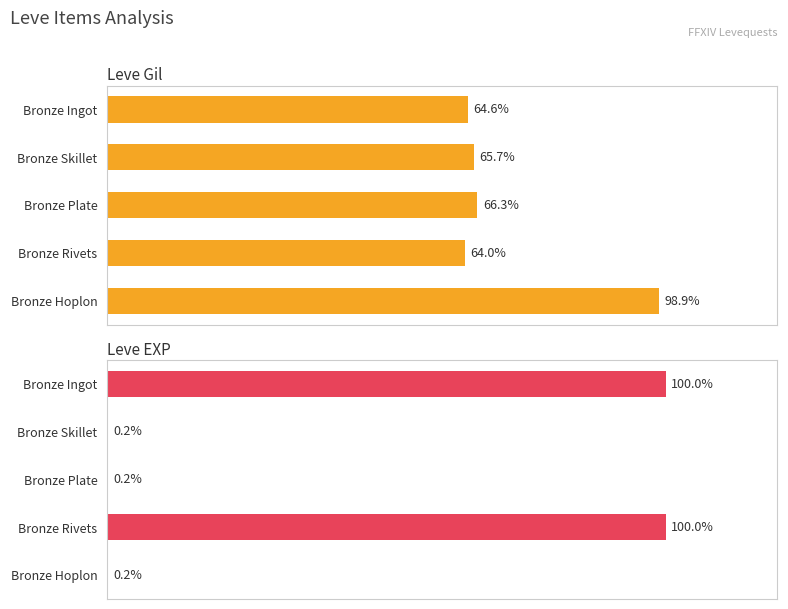

Which series changed the most between Bronze Skillet and Bronze Rivets?

Leve EXP